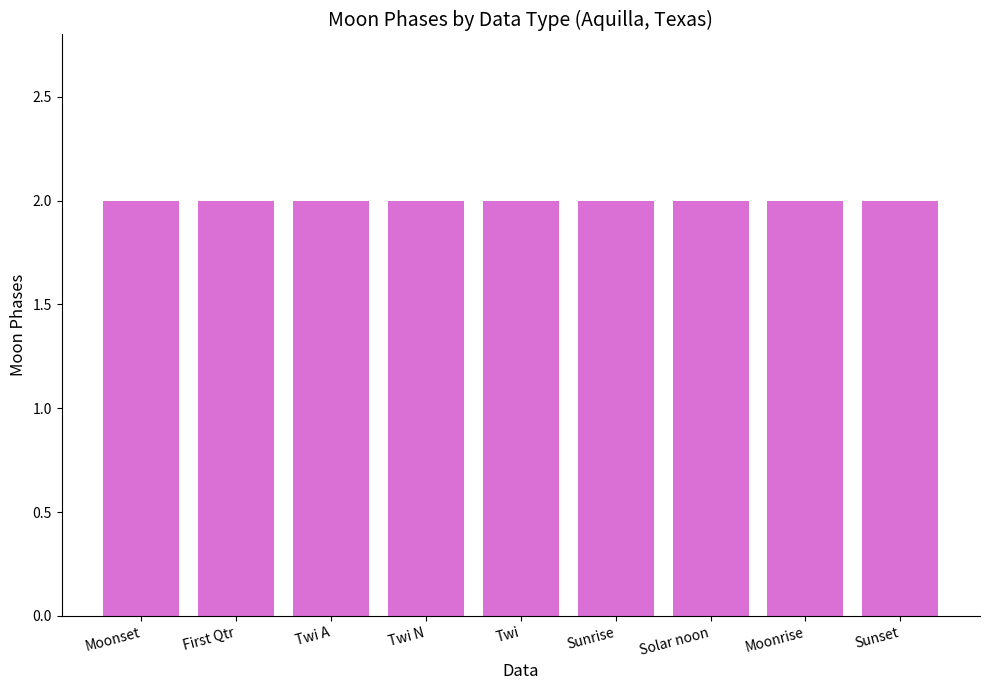

The value at Moonset is 3. True or false?

False